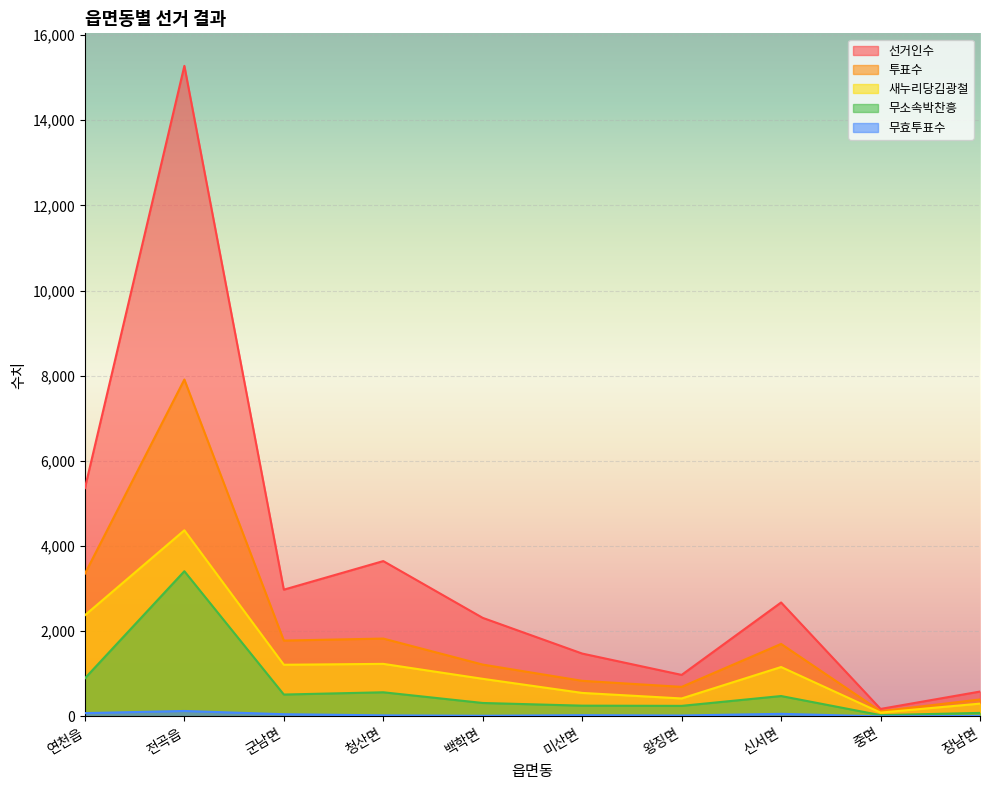

Reading left to right, list all the values displayed in this chart.

선거인수: 연천읍=5360	전곡읍=15274	군남면=2977	청산면=3648	백학면=2315	미산면=1477	왕징면=976	신서면=2676	중면=177	장남면=585
투표수: 연천읍=3352	전곡읍=7910	군남면=1782	청산면=1829	백학면=1218	미산면=837	왕징면=695	신서면=1703	중면=124	장남면=399
새누리당김광철: 연천읍=2377	전곡읍=4371	군남면=1214	청산면=1235	백학면=884	미산면=553	왕징면=423	신서면=1161	중면=91	장남면=302
무소속박찬흥: 연천읍=896	전곡읍=3410	군남면=515	청산면=568	백학면=317	미산면=254	왕징면=249	신서면=480	중면=31	장남면=84
무효투표수: 연천읍=79	전곡읍=129	군남면=53	청산면=26	백학면=17	미산면=30	왕징면=23	신서면=62	중면=2	장남면=13